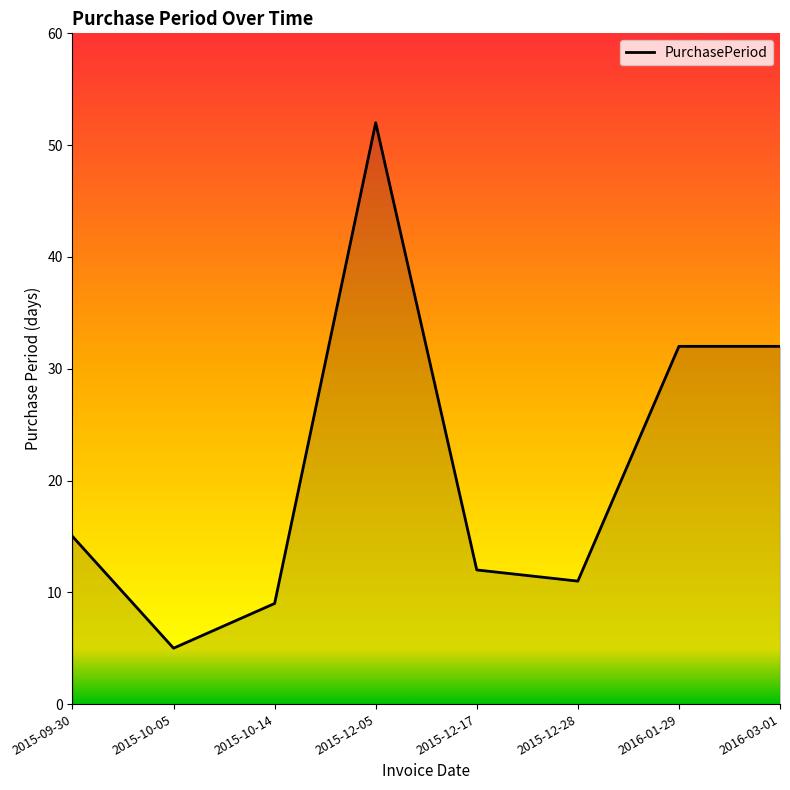

True or false: there are more than 2 points higher than both neighbors.

False